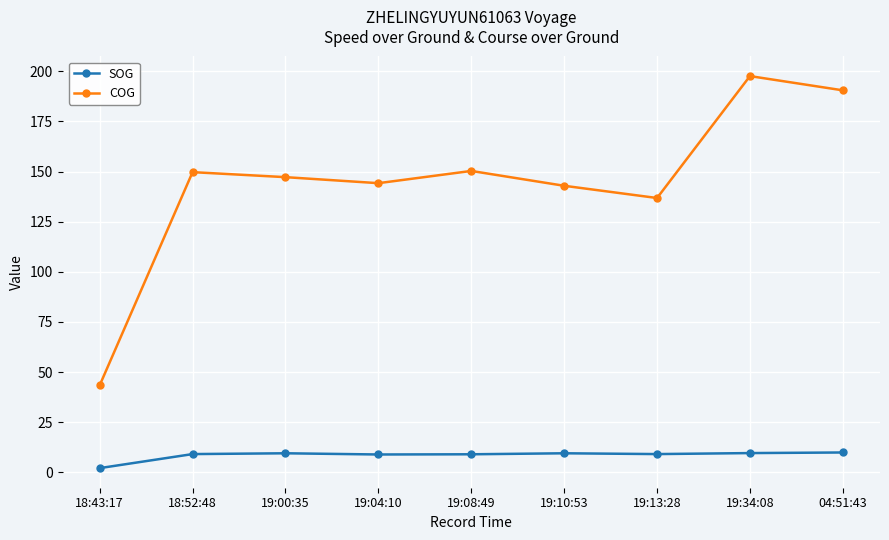

Is the value of COG at 18:52:48 greater than the value of SOG at 18:43:17?

Yes